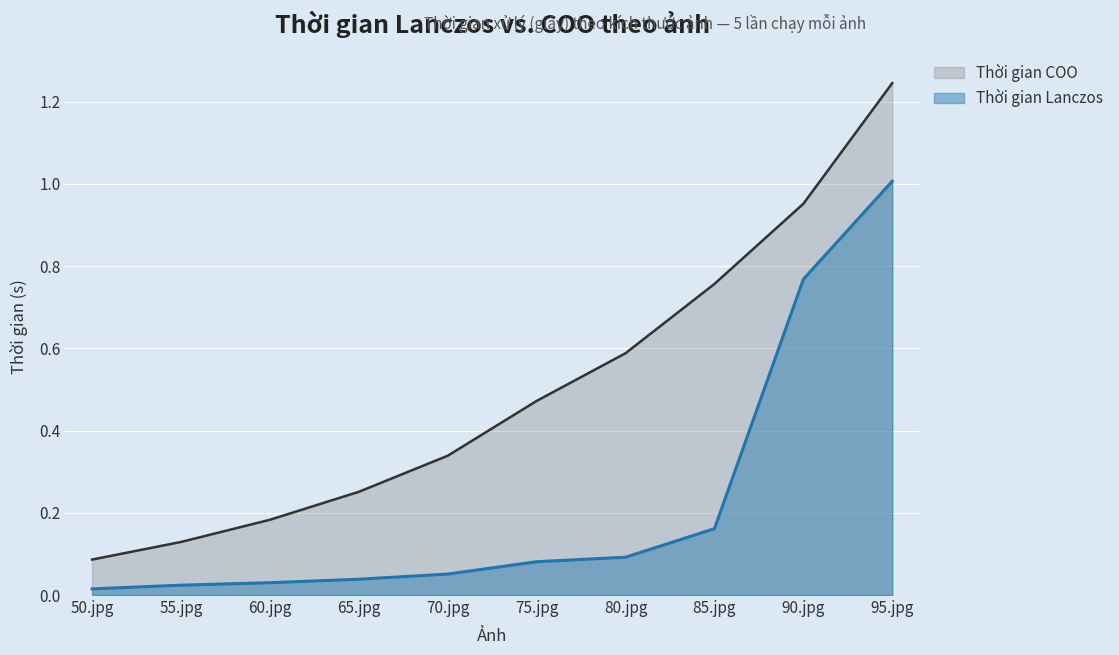

True or false: Thời gian COO and Thời gian Lanczos cross at least once.

False